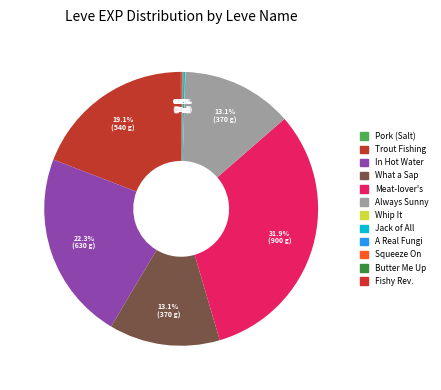

How many slices are in this pie chart?

12